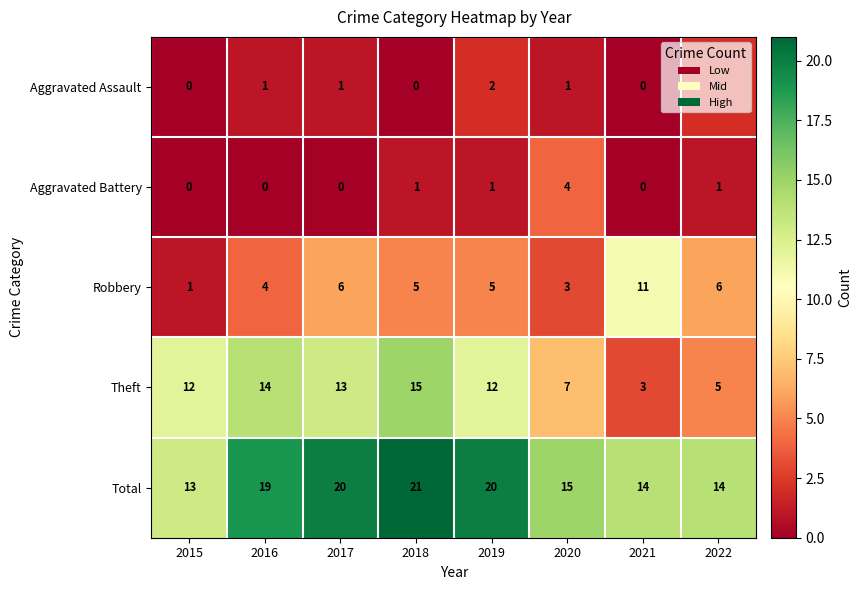

What is the difference between the Robbery values at 2015 and 2016?

3